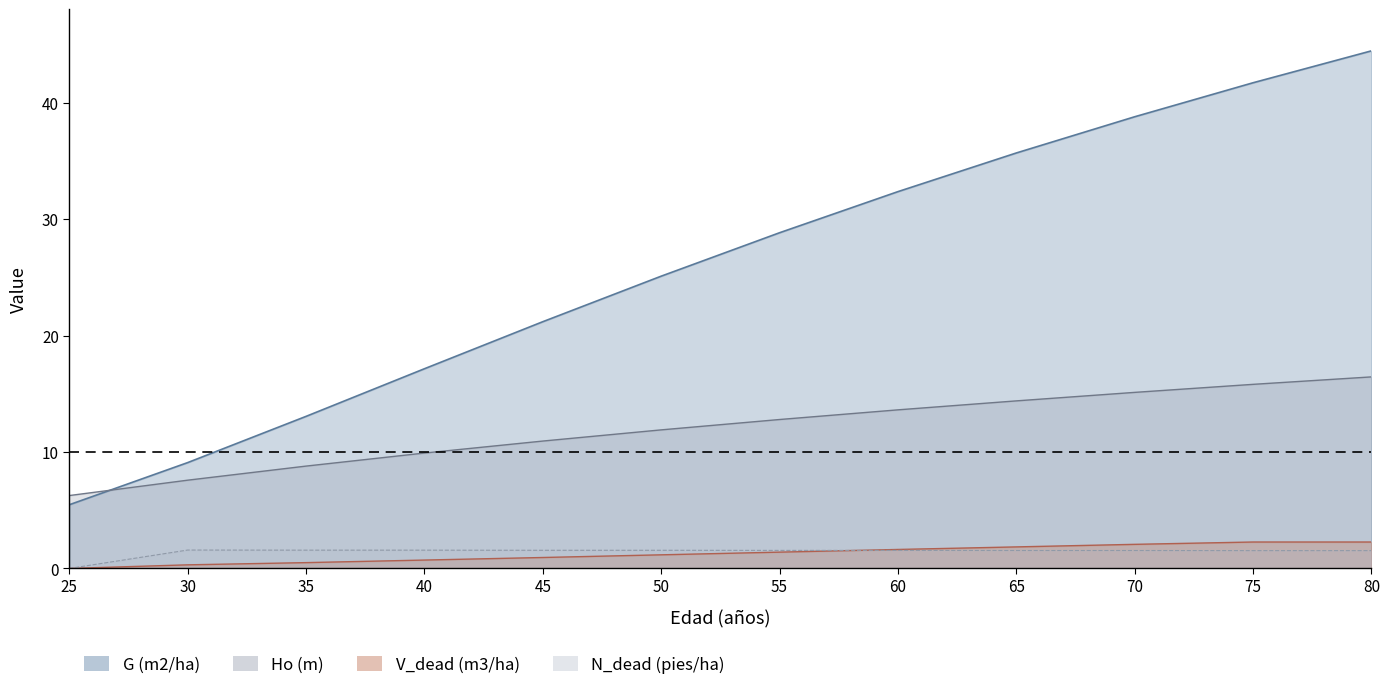

True or false: Ho (m) and V_dead (m3/ha) cross at least once.

False